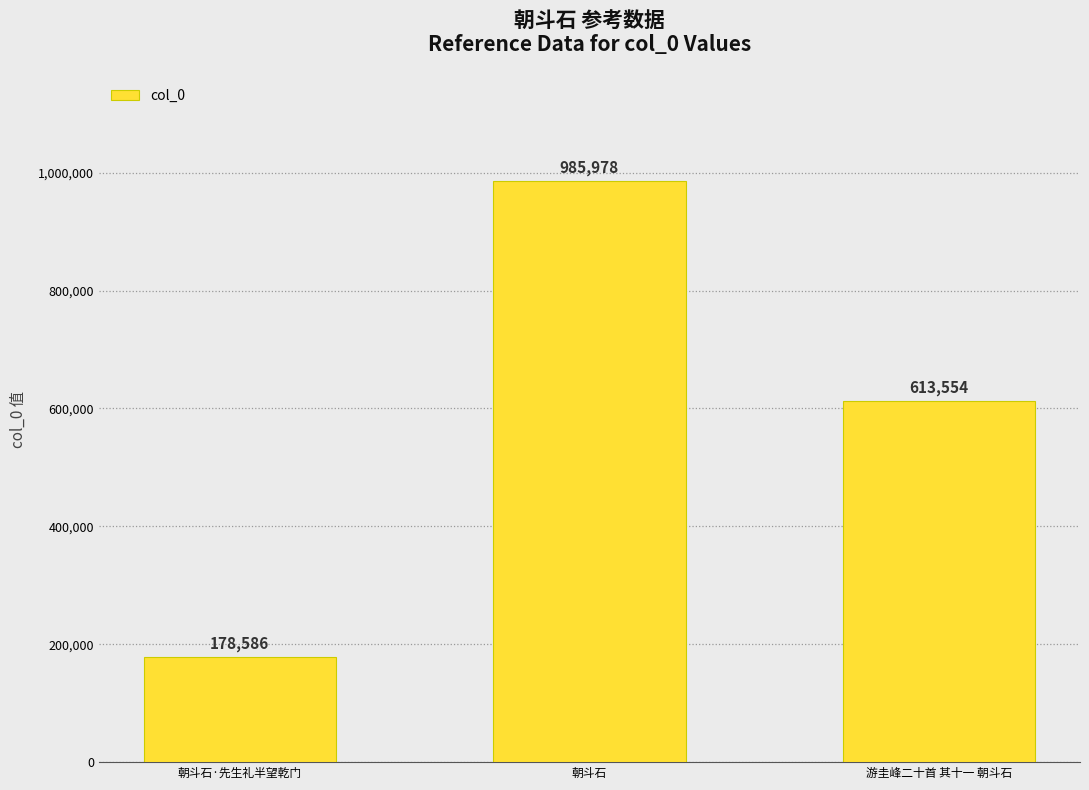

At which label is the value closest to 582282?

游圭峰二十首 其十一 朝斗石